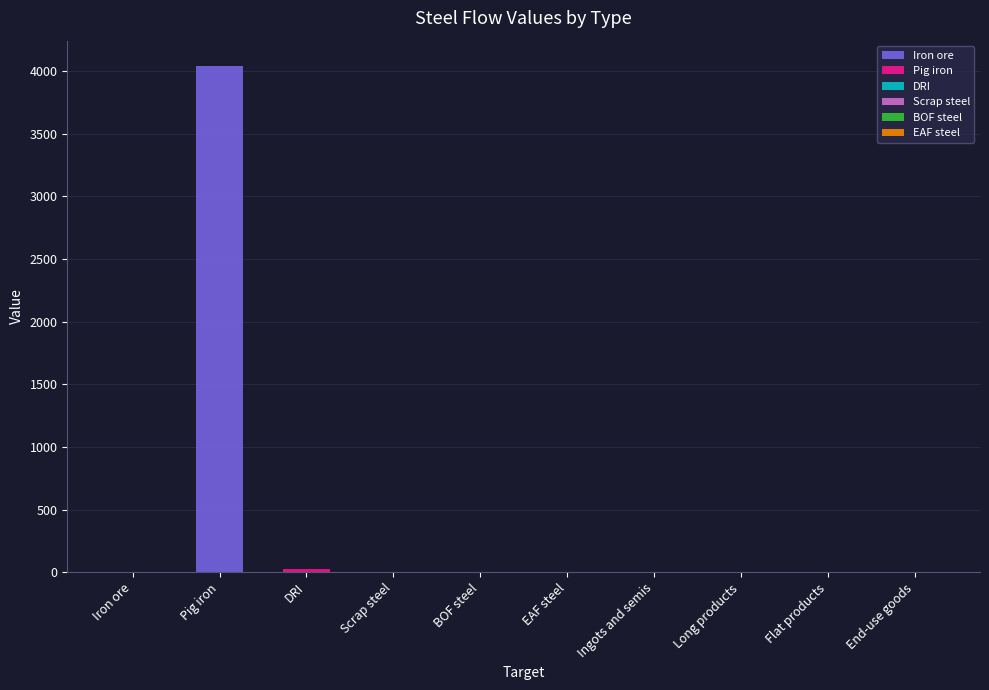

How many bars are there in total?

60